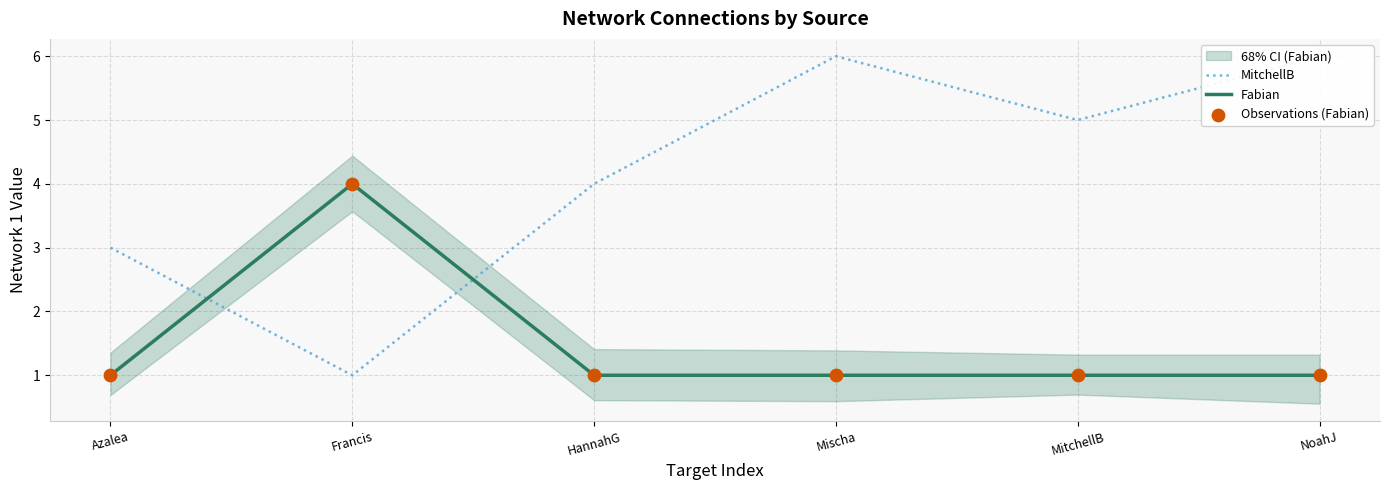

Which series contains the lowest Y value?

MitchellB